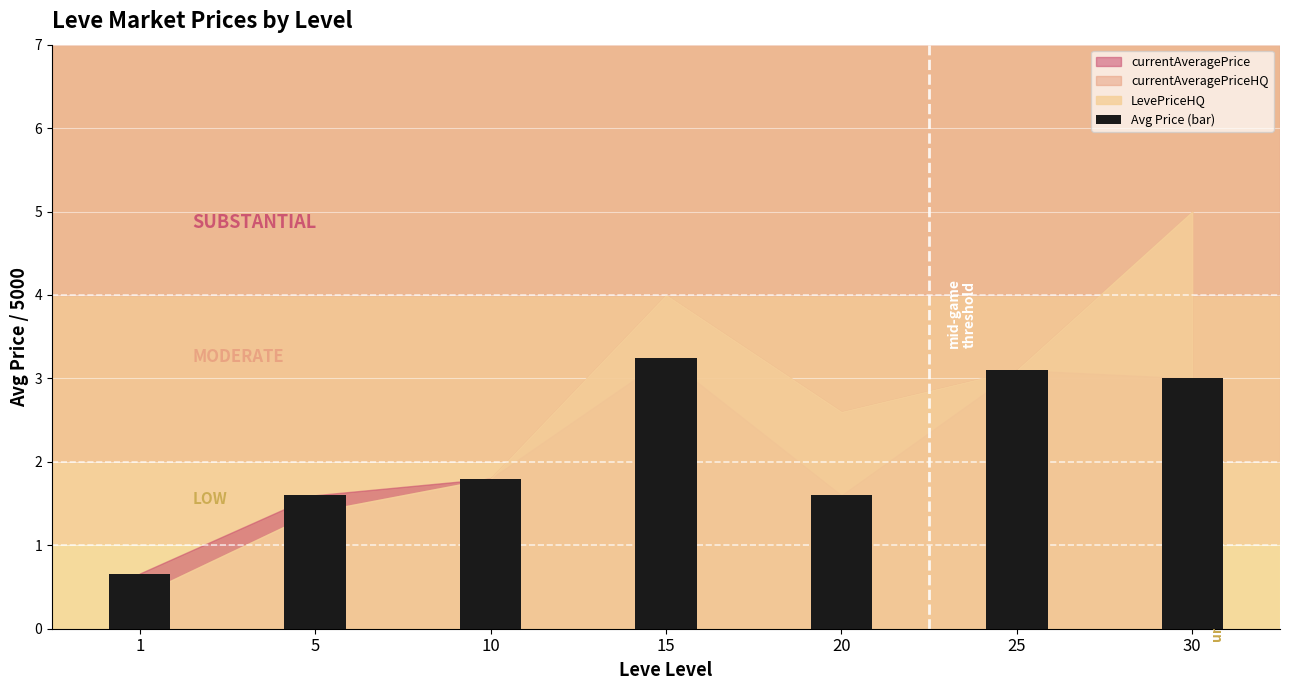

Reading left to right, transcribe all the data shown in this chart.

0.7	1.6	1.8	3.2	1.6	3.1	3.0